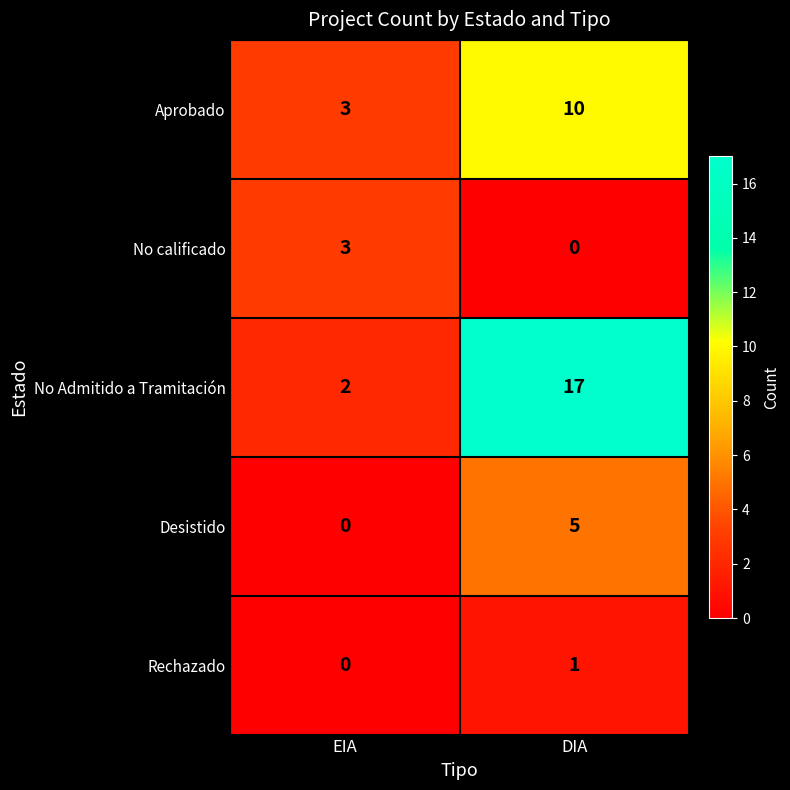

Reading right to left, list all the values displayed in this chart.

Aprobado: DIA=10	EIA=3
No calificado: DIA=0	EIA=3
No Admitido a Tramitación: DIA=17	EIA=2
Desistido: DIA=5	EIA=0
Rechazado: DIA=1	EIA=0